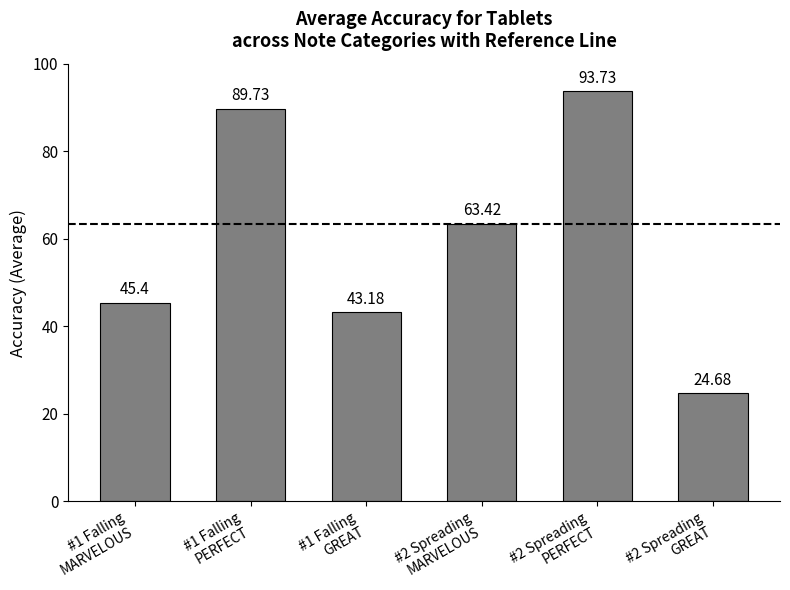

What is the average value?

60.0